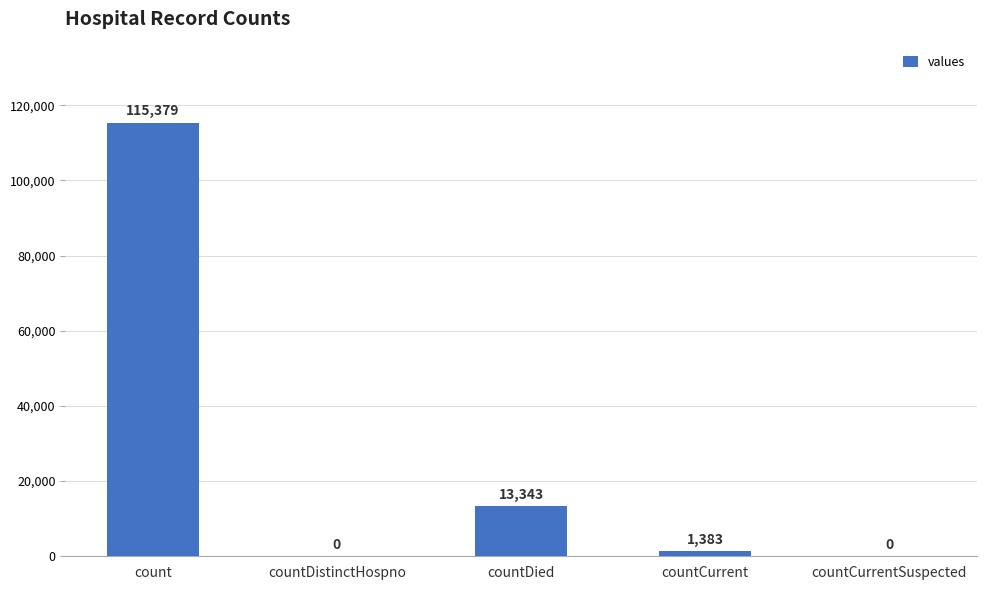

Does the chart contain stacked bars?

No